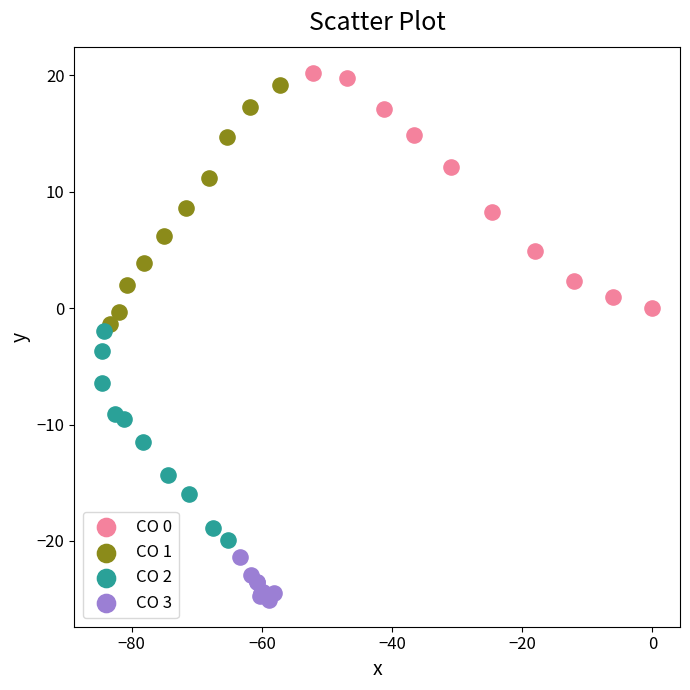

Which series contains the highest Y value?

CO 0